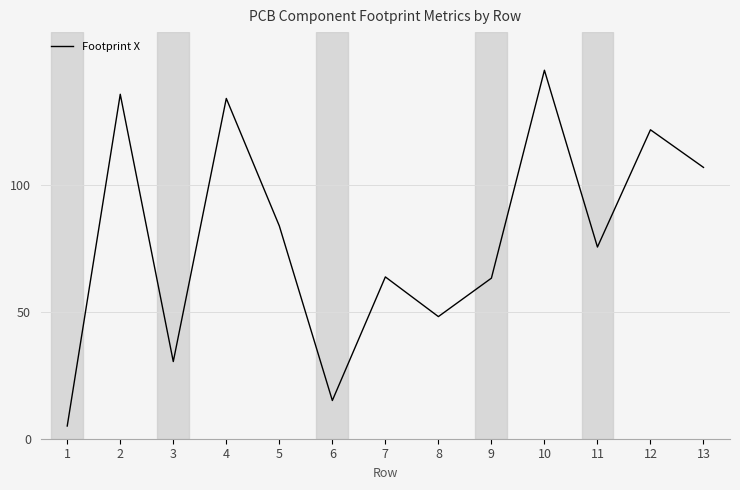

Does the chart display data point markers on the line(s)?

No